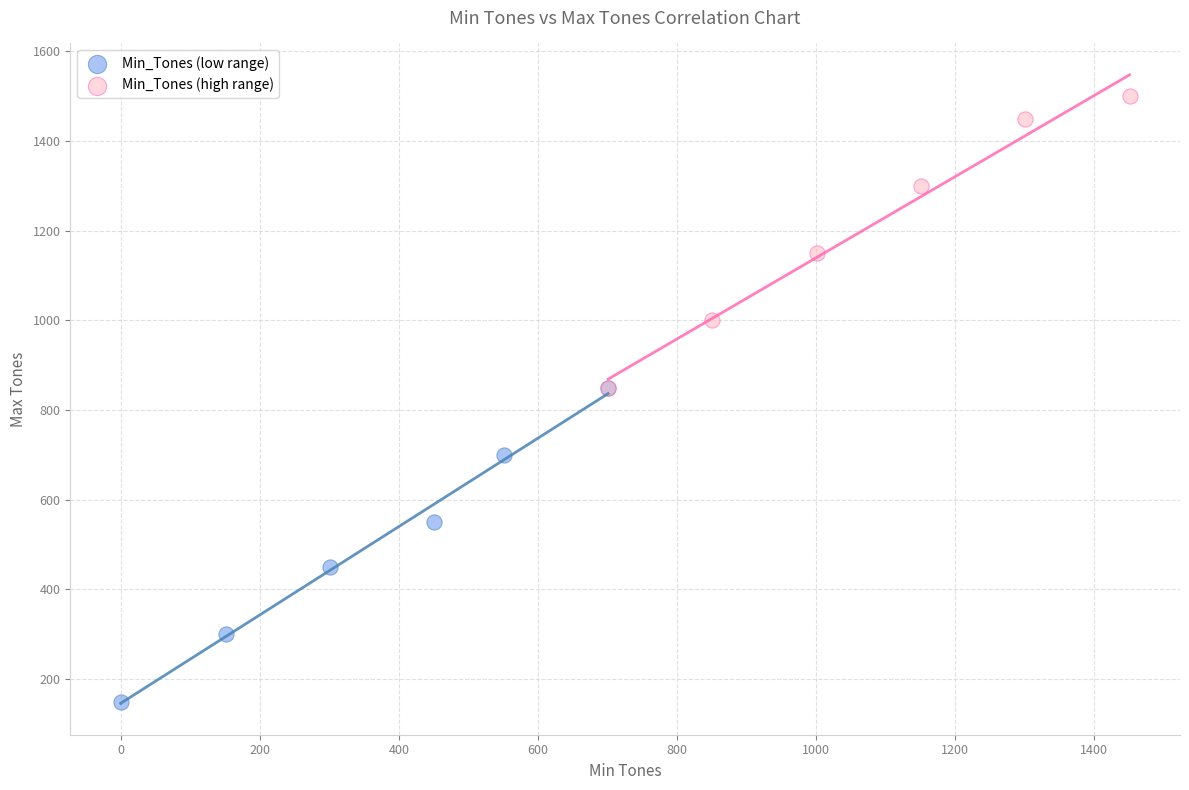

Which series has the widest spread of Y values?

Min_Tones (low range)